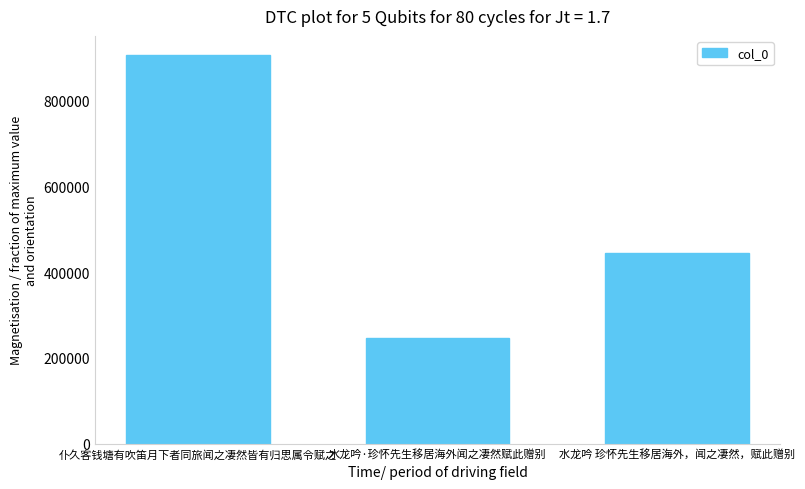

How many bars are there in total?

3